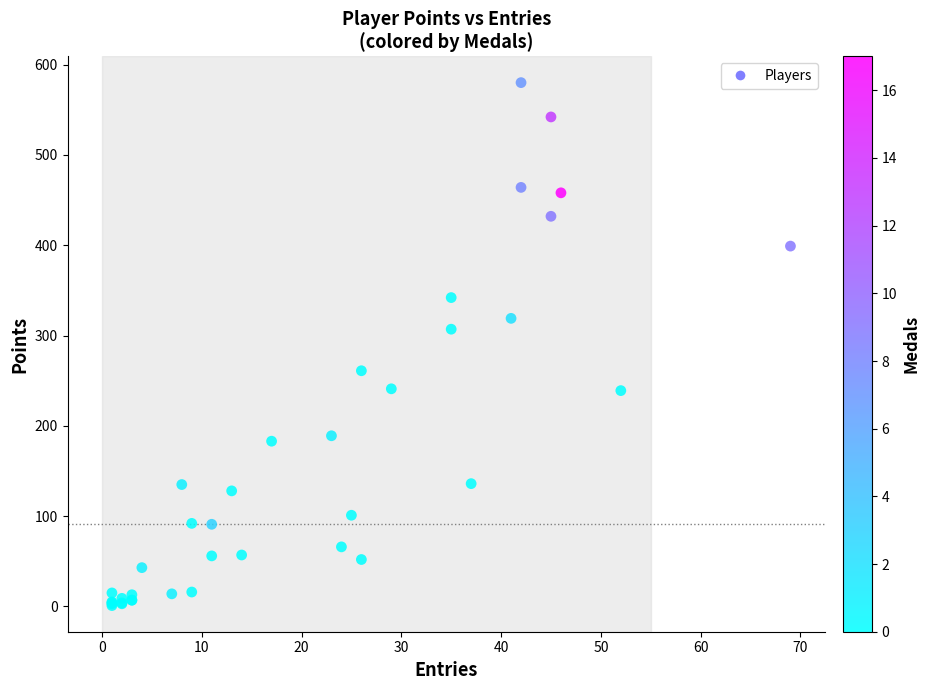

What Y value in the scatter plot is closest to 290?

307